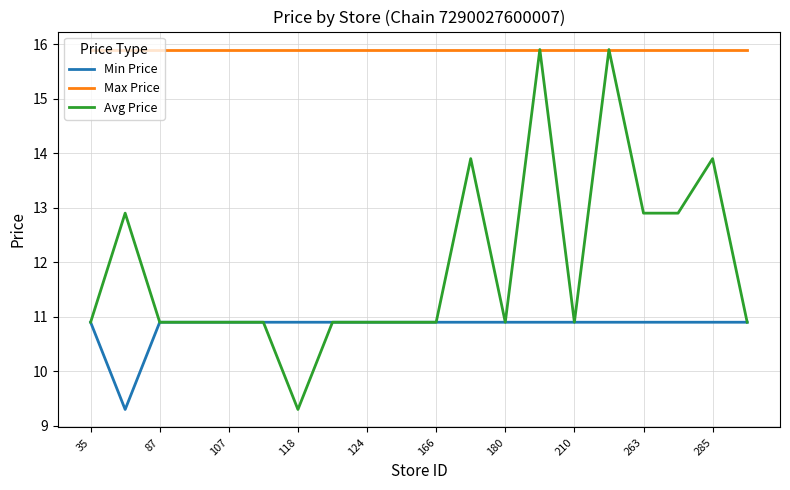

Which series has the largest range (max minus min)?

Avg Price